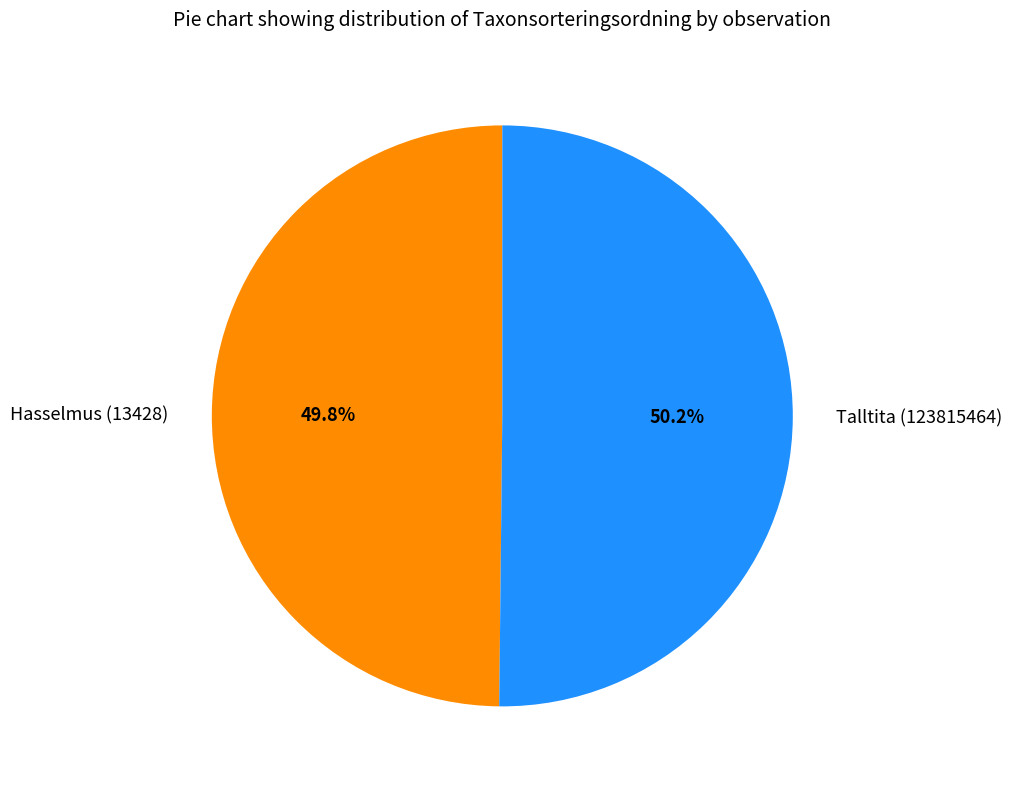

Count the number of slices in the pie.

2